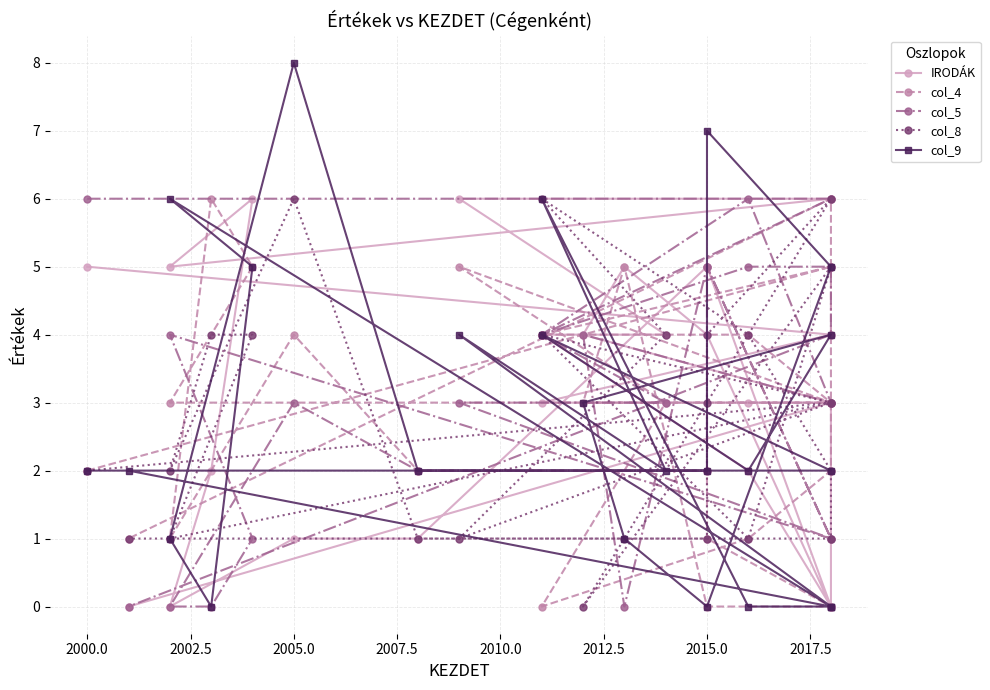

List the series in order of their peak value, highest first.

col_9, IRODÁK, col_4, col_5, col_8